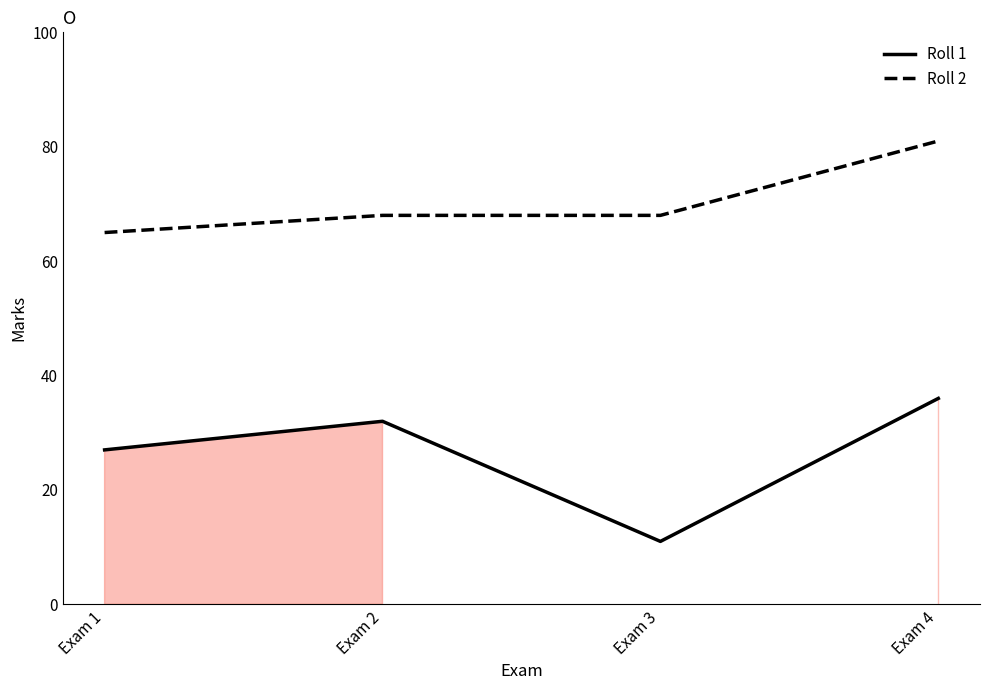

True or false: Roll 2 and Roll 1 cross at least once.

False